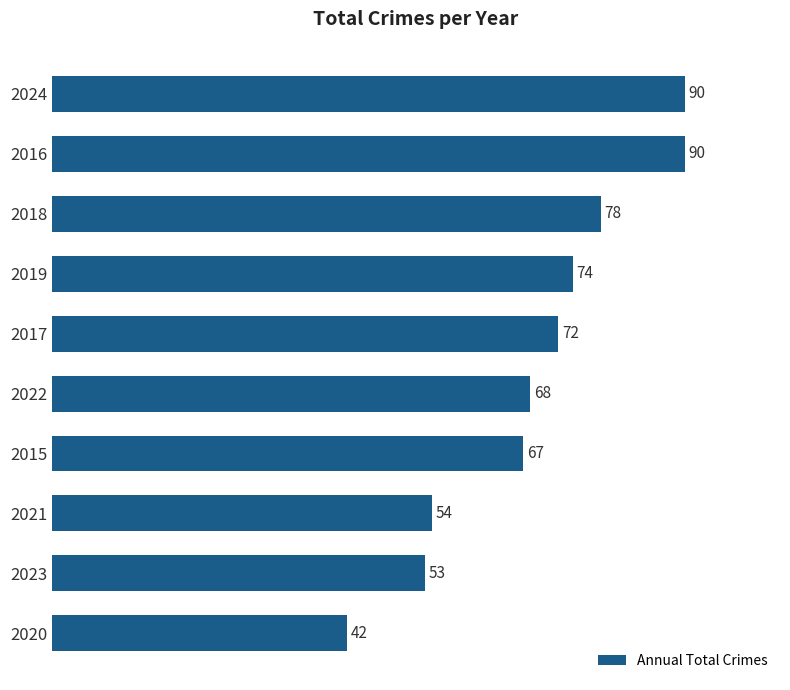

Reading bottom to top, what are all the values shown in this chart?

2020=42	2023=53	2021=54	2015=67	2022=68	2017=72	2019=74	2018=78	2016=90	2024=90